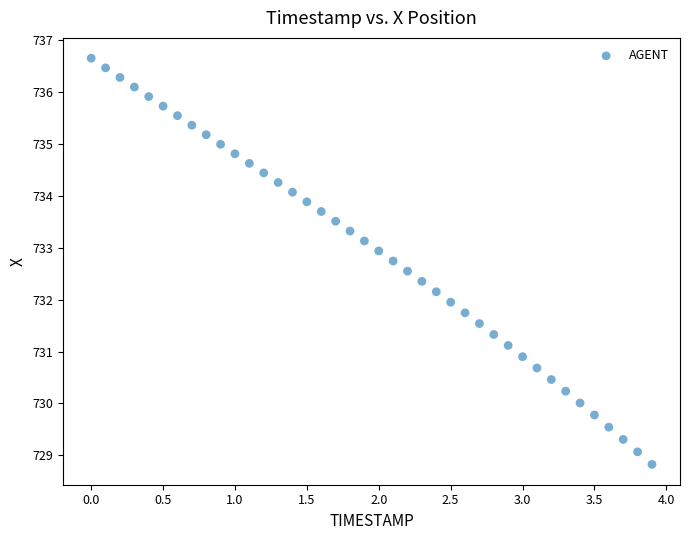

What is the range of Y values (max minus min)?

7.8